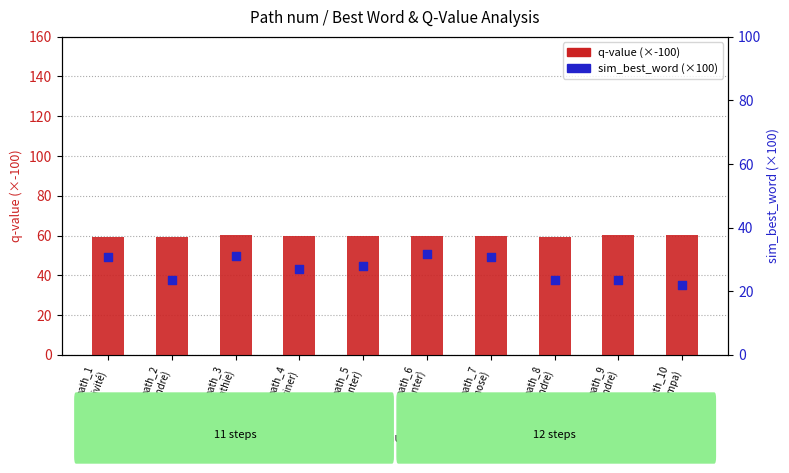

Which series has the largest total across all categories?

q-value (×-100)